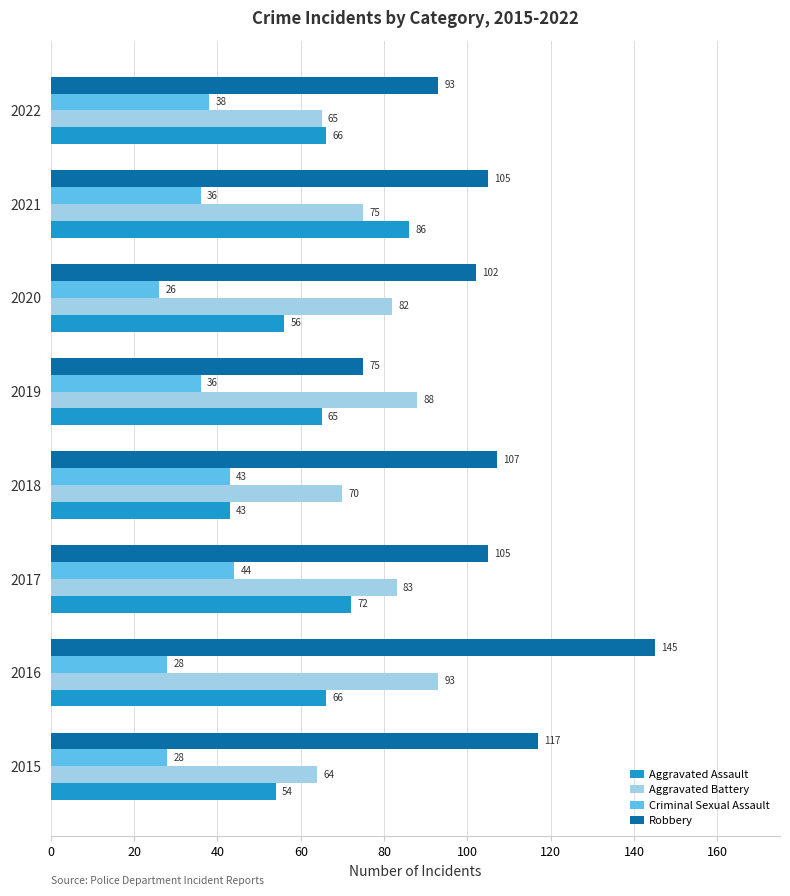

How many data points does each series have?

8